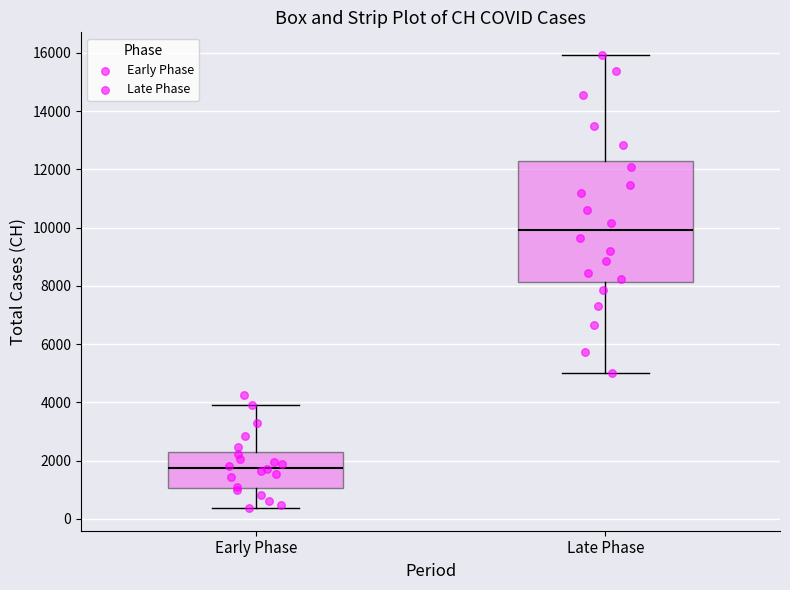

Reading left to right, read every box against the y-axis: the position of its median line, the range the box covers, and the ends of its whiskers. The values are not printed on the chart, so give them approximately, as read against the axis.

Early Phase: median 1800, box 1000 to 2200, whiskers 400 to 4000
Late Phase: median 10000, box 8200 to 12200, whiskers 5000 to 16000